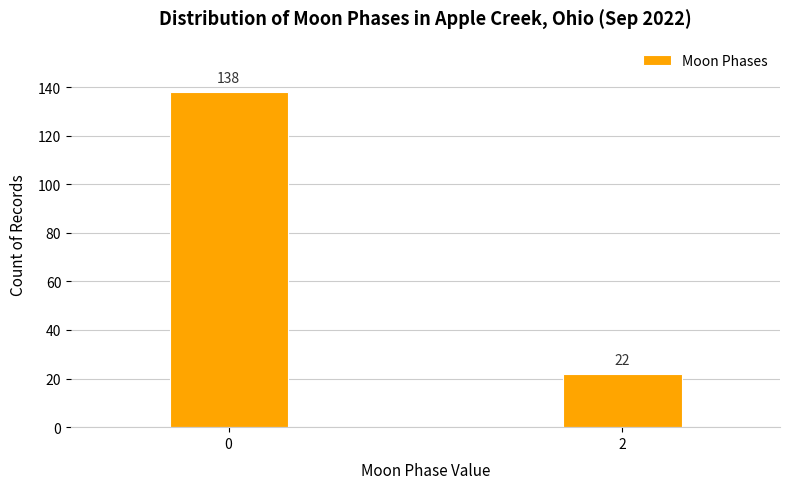

Reading right to left, transcribe all the data shown in this chart.

2=22	0=138